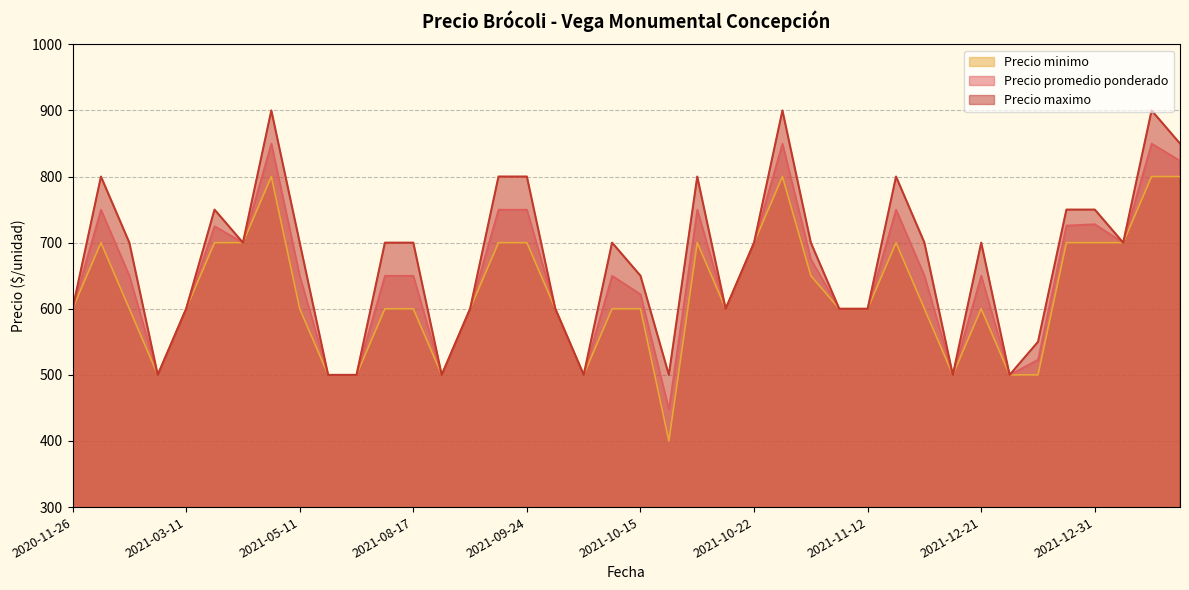

What are all the series names shown in the legend?

Precio minimo, Precio promedio ponderado, Precio maximo